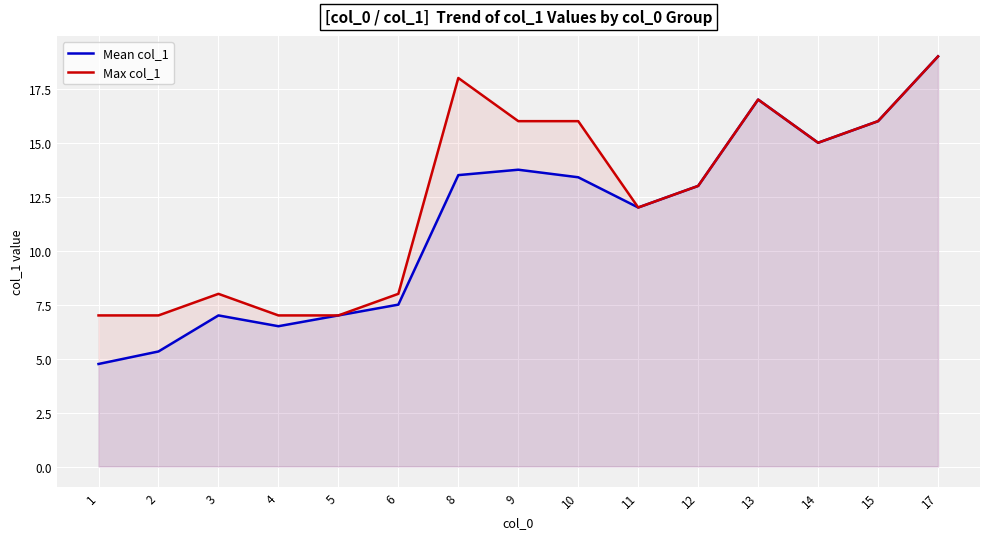

Which series has the largest range (max minus min)?

Mean col_1